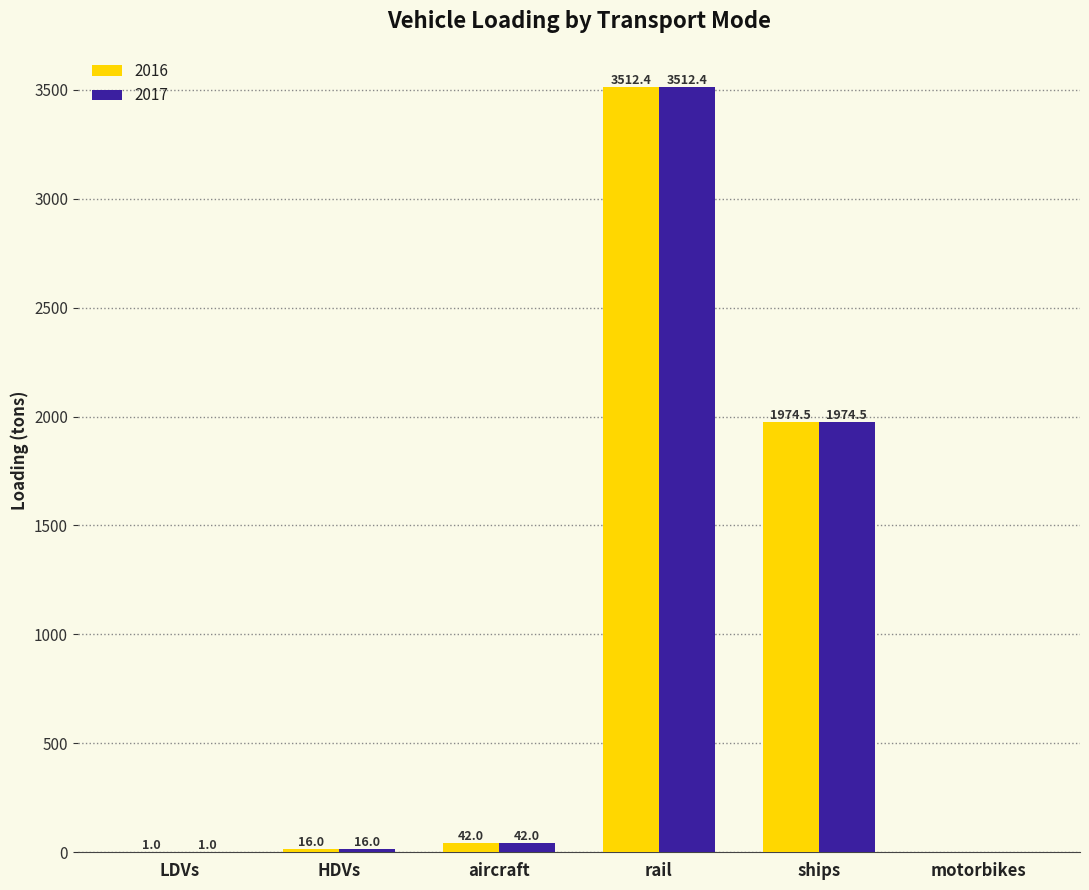

Which category has the highest value across all series?

rail